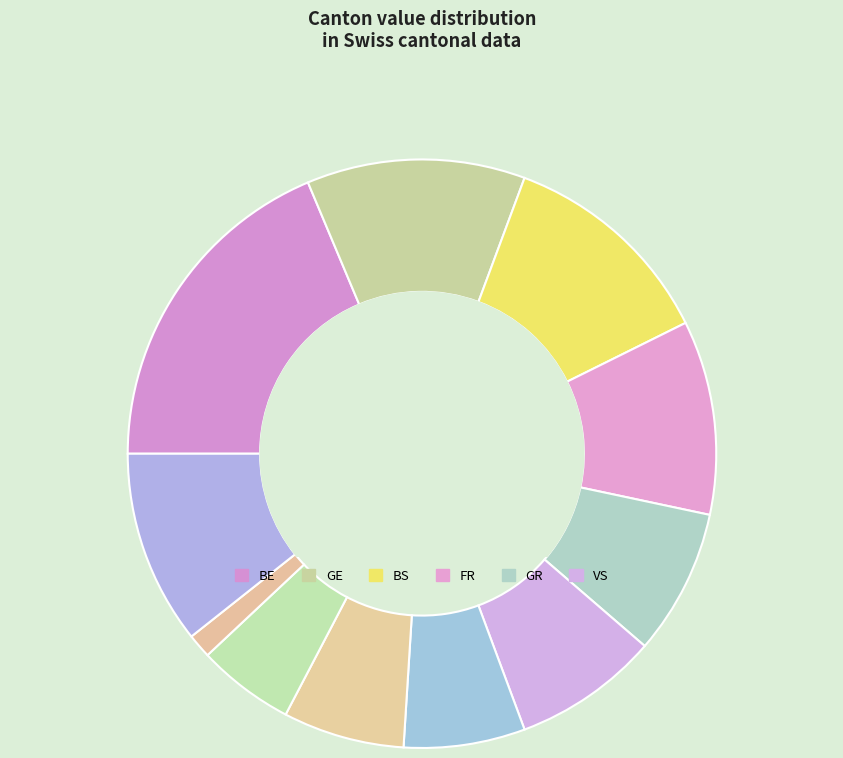

Count the number of slices in the pie.

11